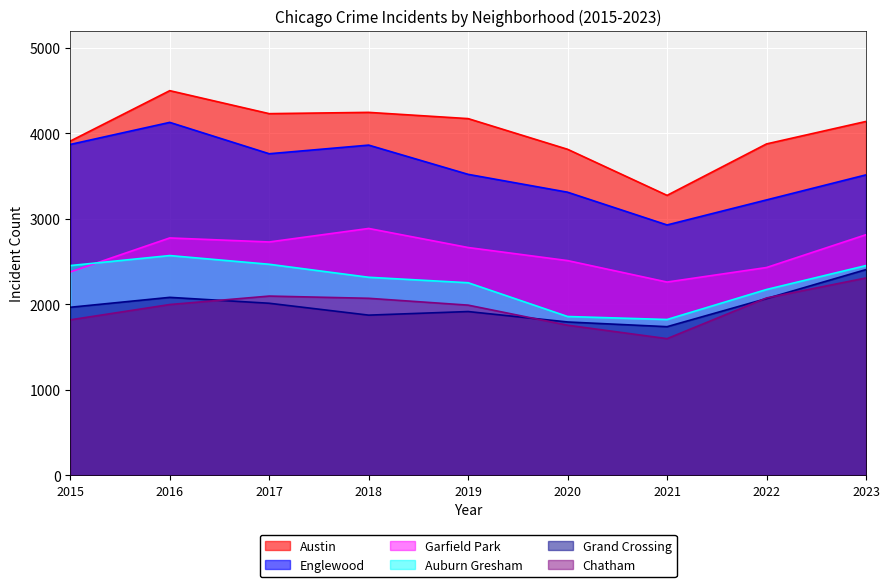

Between 2017 and 2018, which is larger?

2018